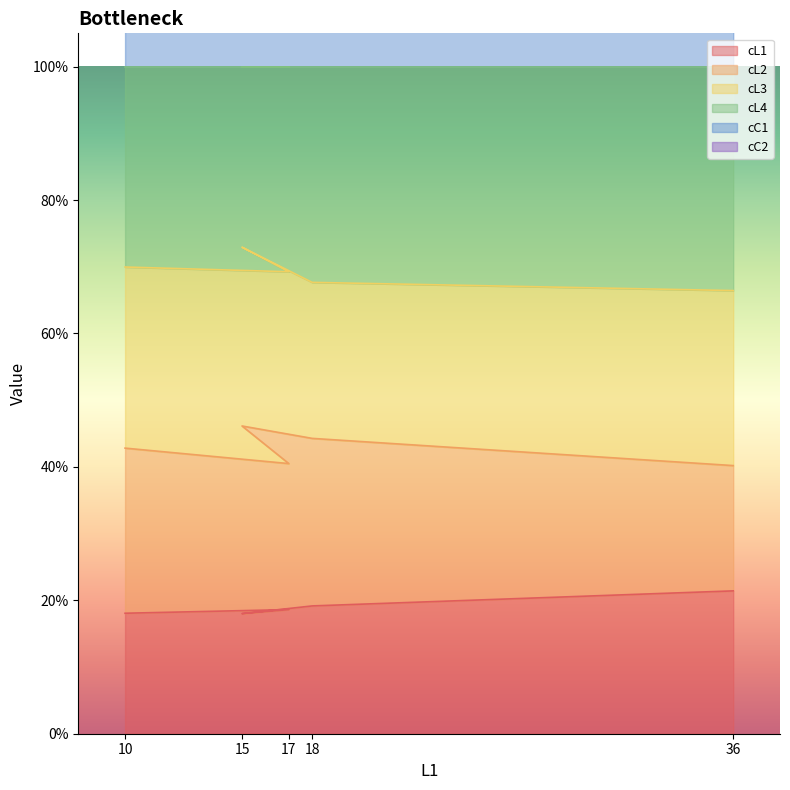

Which label corresponds to the smallest value in the chart?

15